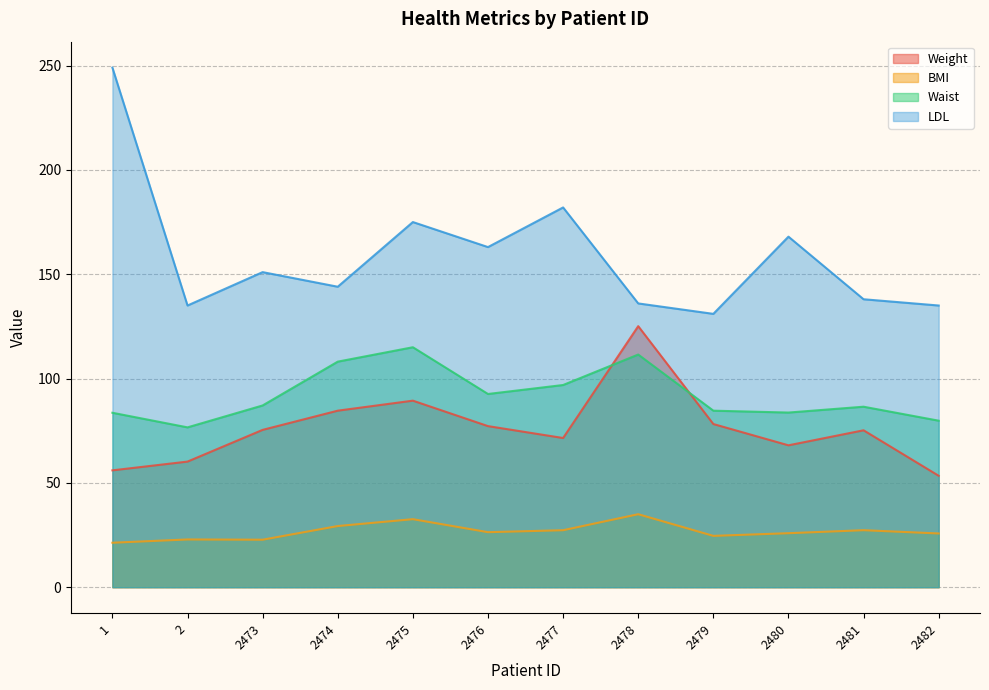

In Weight, how many points are higher than both neighbors (excluding endpoints)?

3